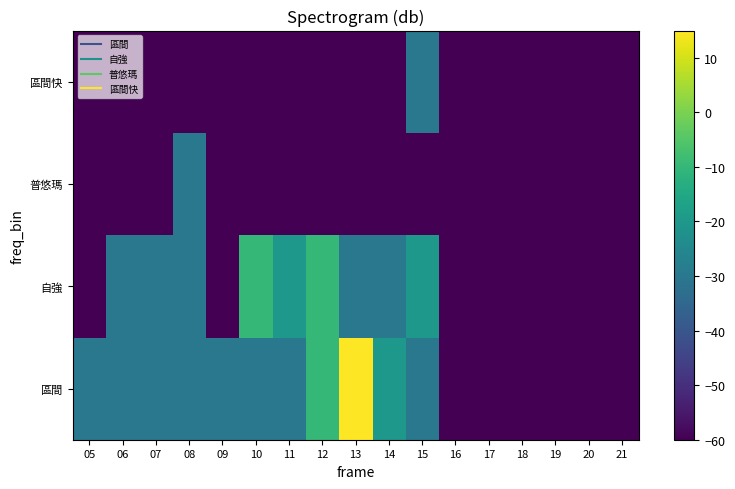

Reading left to right, transcribe all the data shown in this chart.

區間: 05=-30	06=-30	07=-30	08=-30	09=-30	10=-30	11=-30	12=-10	13=40	14=-20	15=-30	16=-60	17=-60	18=-60	19=-60	20=-60	21=-60
自強: 05=-60	06=-30	07=-30	08=-30	09=-60	10=-10	11=-20	12=-10	13=-30	14=-30	15=-20	16=-60	17=-60	18=-60	19=-60	20=-60	21=-60
普悠瑪: 05=-60	06=-60	07=-60	08=-30	09=-60	10=-60	11=-60	12=-60	13=-60	14=-60	15=-60	16=-60	17=-60	18=-60	19=-60	20=-60	21=-60
區間快: 05=-60	06=-60	07=-60	08=-60	09=-60	10=-60	11=-60	12=-60	13=-60	14=-60	15=-30	16=-60	17=-60	18=-60	19=-60	20=-60	21=-60